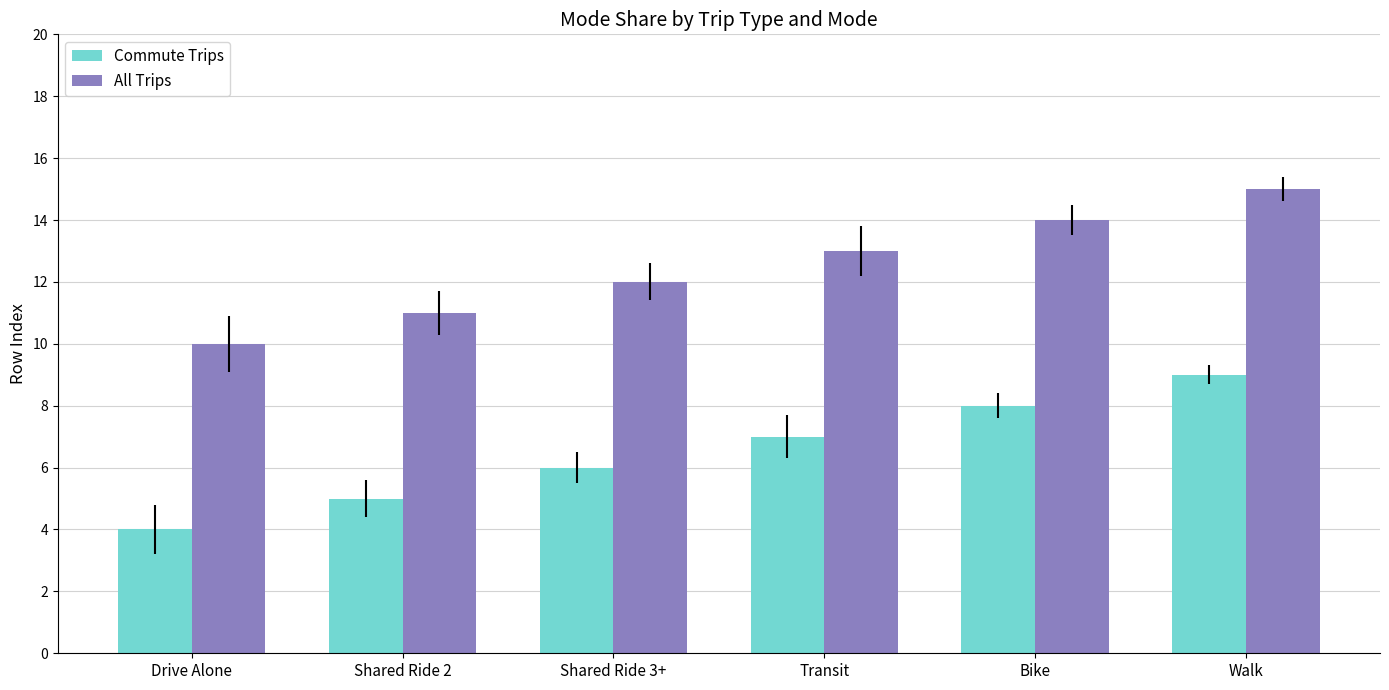

Read the All Trips value at Shared Ride 3+.

12